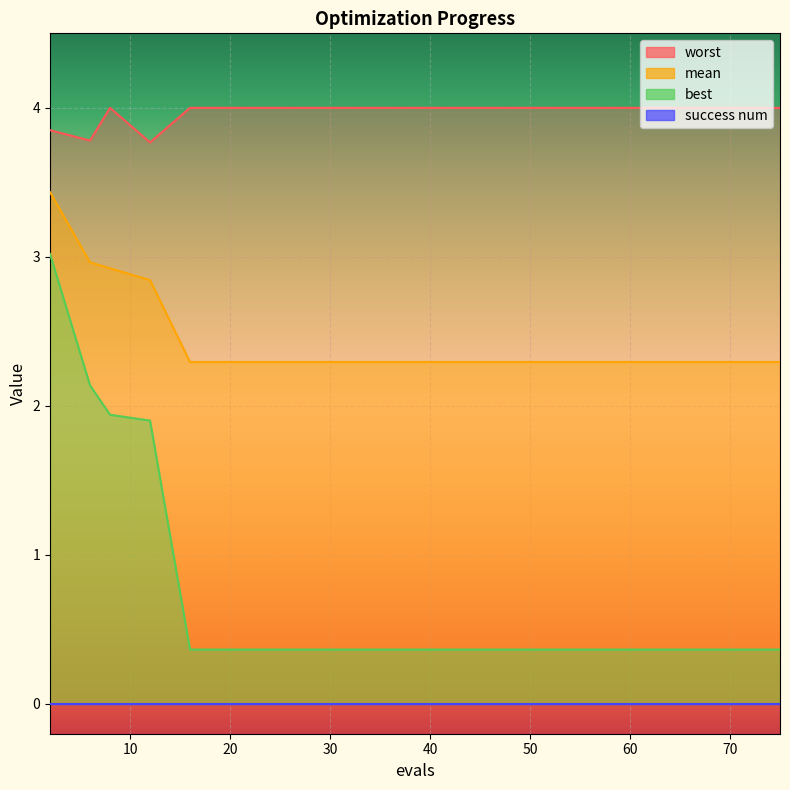

What is the highest value of the mean series?

3.4